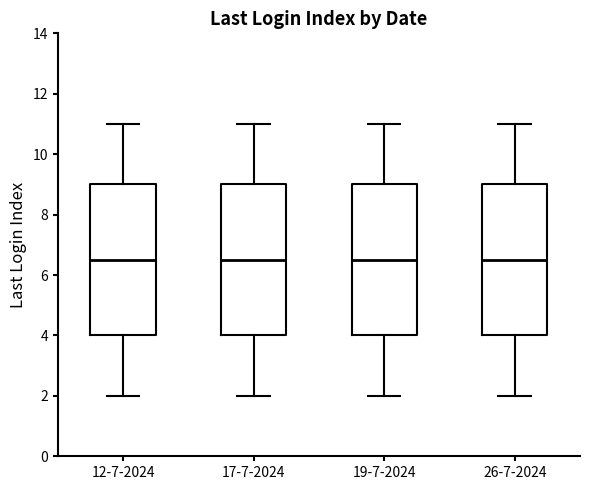

Reading left to right, read every box against the y-axis: the position of its median line, the range the box covers, and the ends of its whiskers. The values are not printed on the chart, so give them approximately, as read against the axis.

12-7-2024: median 6.6, box 4.0 to 9.0, whiskers 2.0 to 11.0
17-7-2024: median 6.6, box 4.0 to 9.0, whiskers 2.0 to 11.0
19-7-2024: median 6.6, box 4.0 to 9.0, whiskers 2.0 to 11.0
26-7-2024: median 6.6, box 4.0 to 9.0, whiskers 2.0 to 11.0